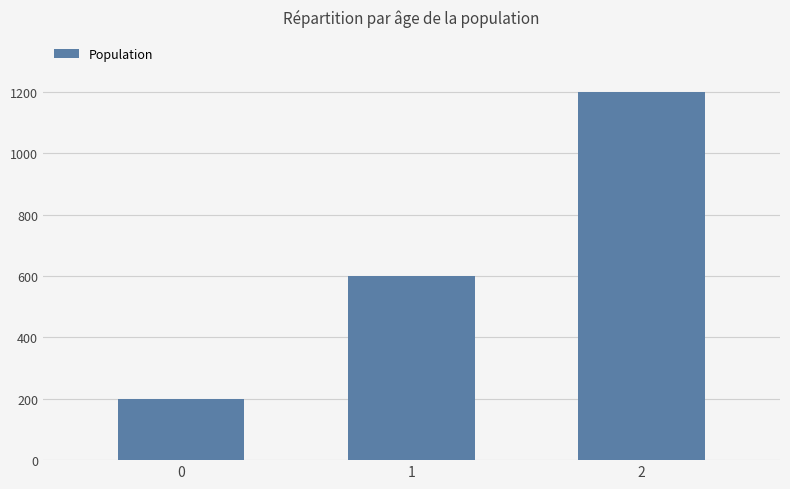

Reading right to left, list all the values displayed in this chart.

1200	600	200